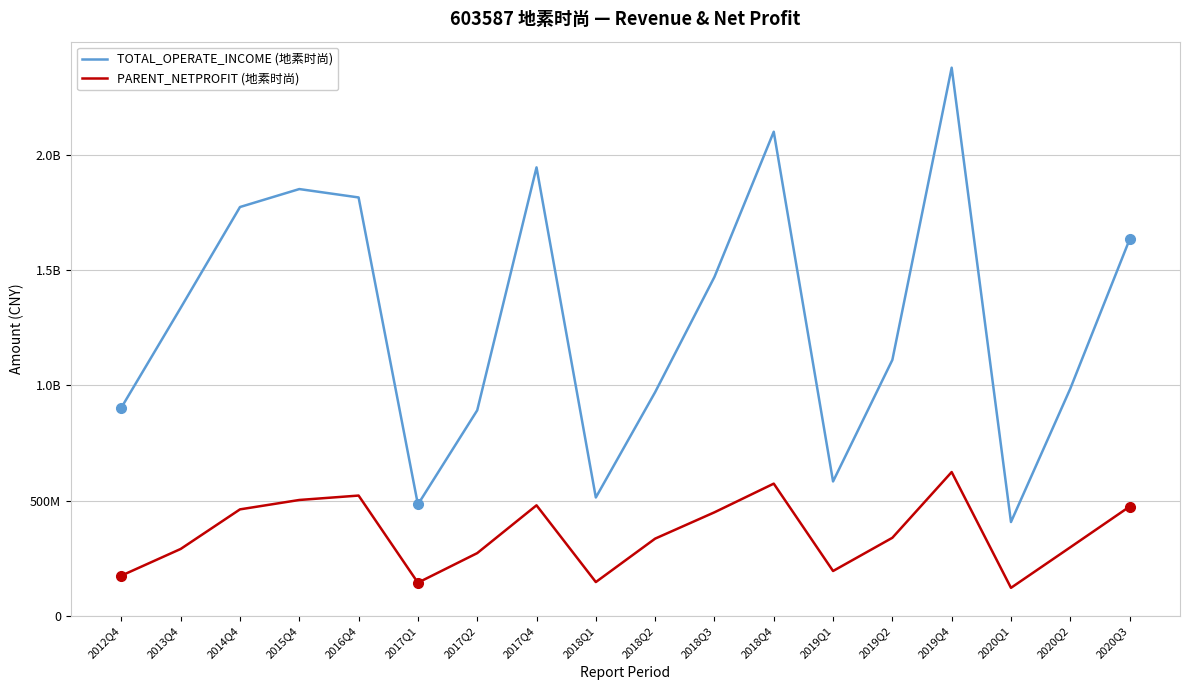

What are all the series names shown in the legend?

TOTAL_OPERATE_INCOME (地素时尚), PARENT_NETPROFIT (地素时尚)